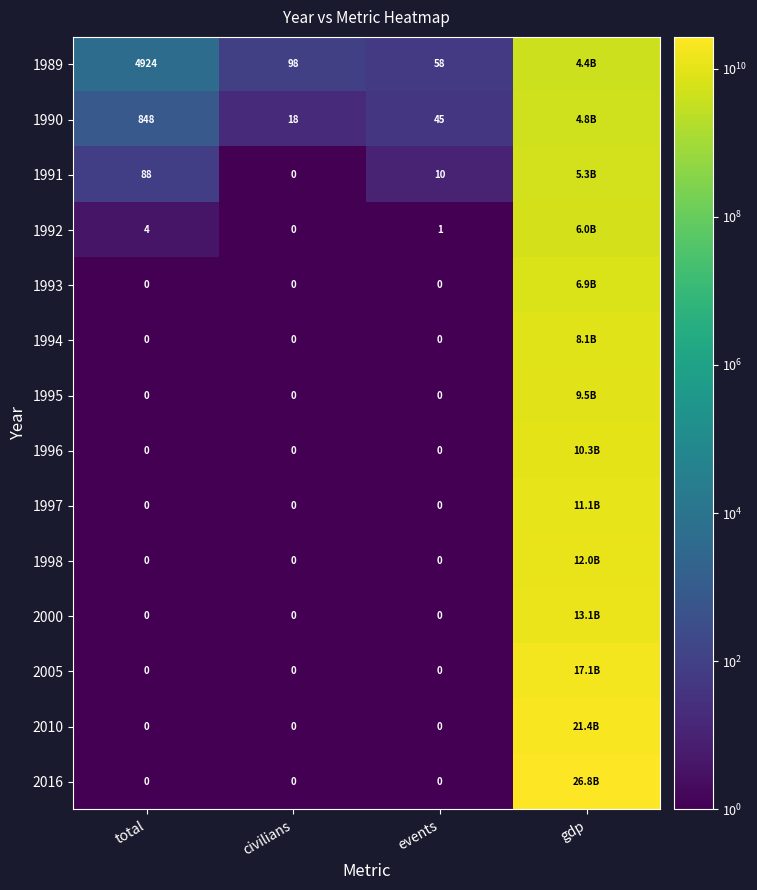

Rank the categories by 1998 value from highest to lowest.

gdp, total, civilians, events